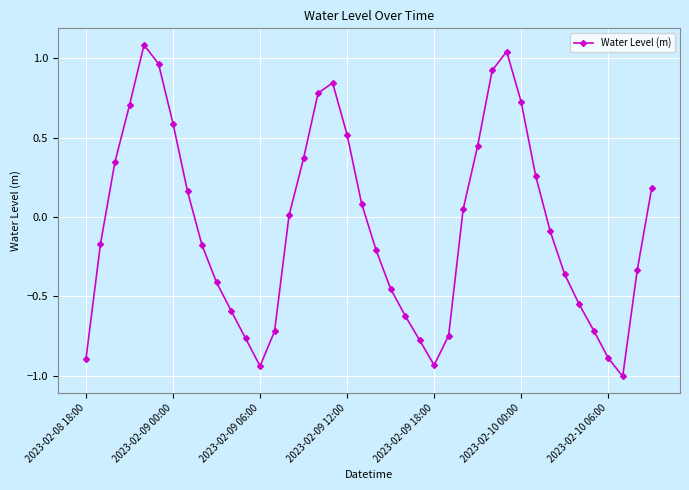

What is the maximum value shown in the chart?

1.1